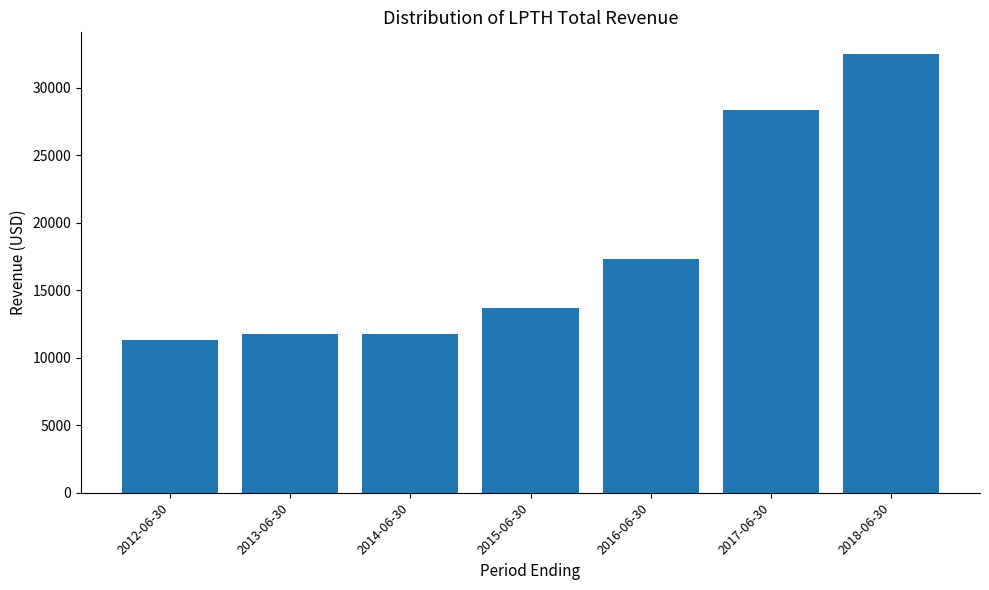

What is the sum of the values at 2013-06-30 and 2014-06-30?

23600